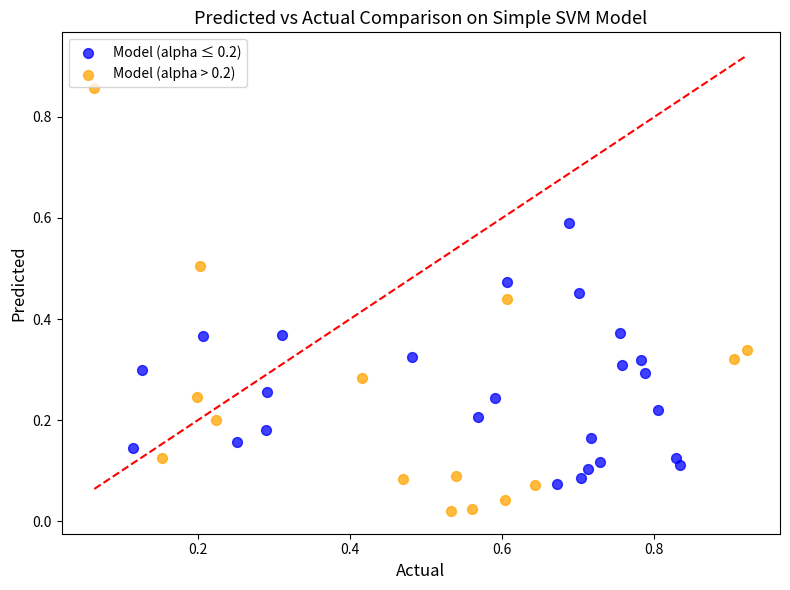

Which series has the largest Y range (max minus min)?

Model (alpha > 0.2)